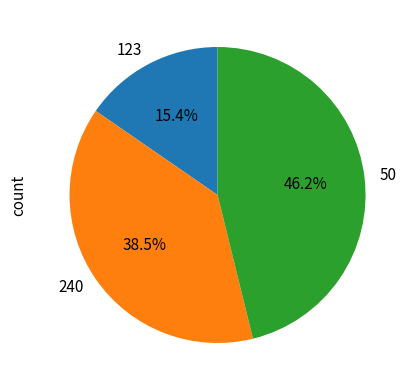

To the nearest percent, what is the average slice percentage?

33%